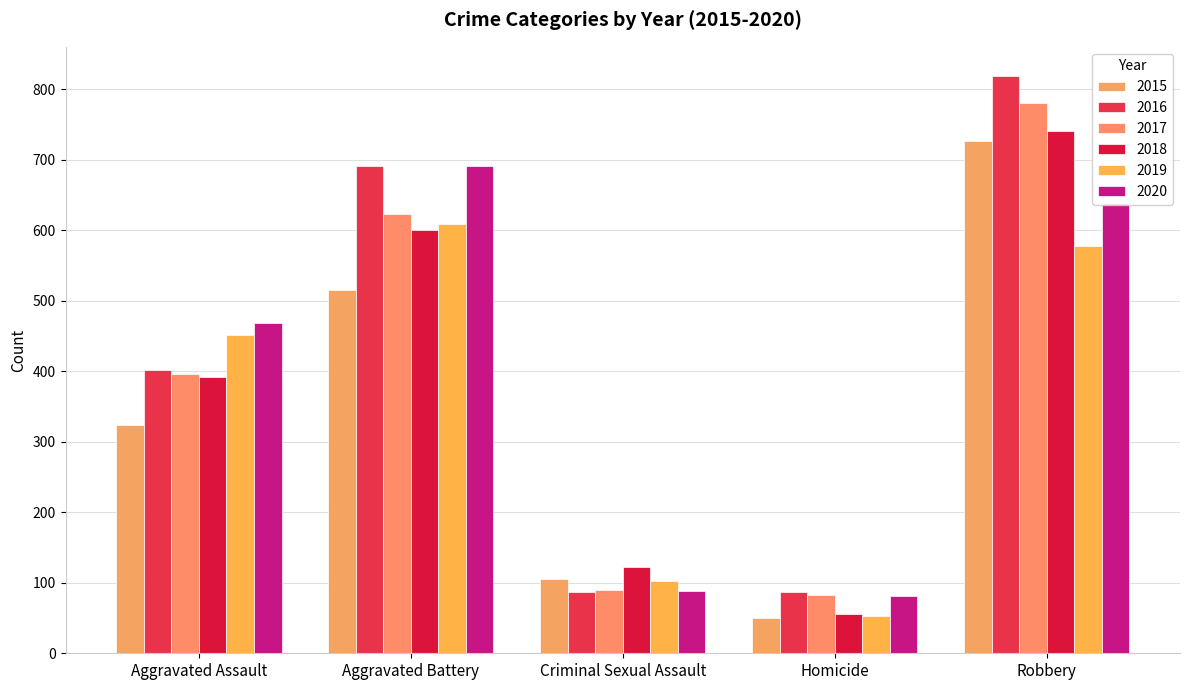

What is the maximum value shown in the chart?

819